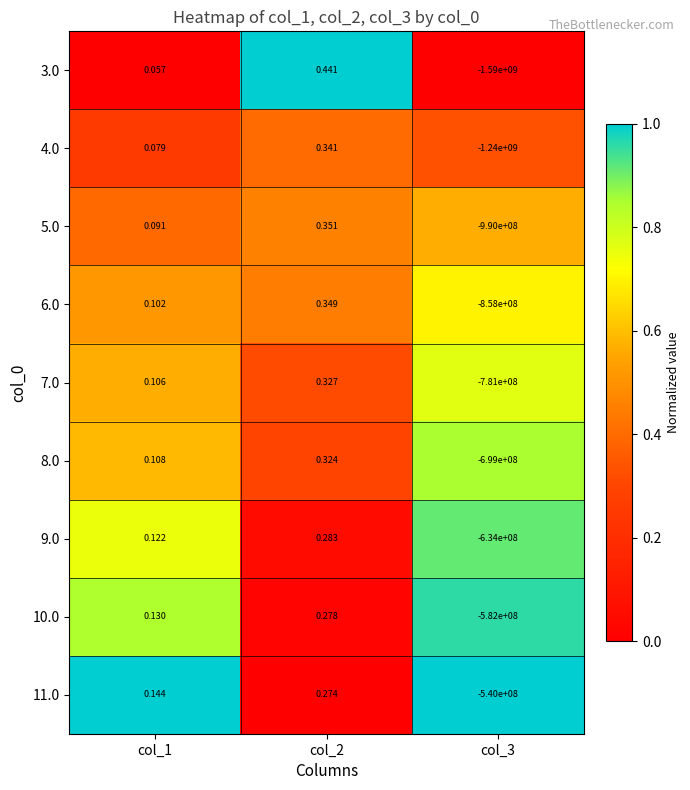

Which series has the largest total across all categories?

11.0